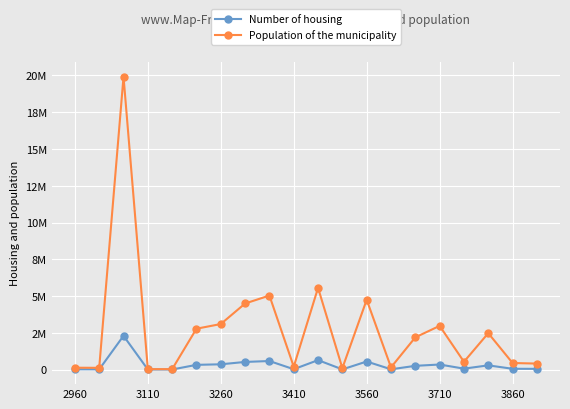

Does the chart have visible grid lines?

Yes